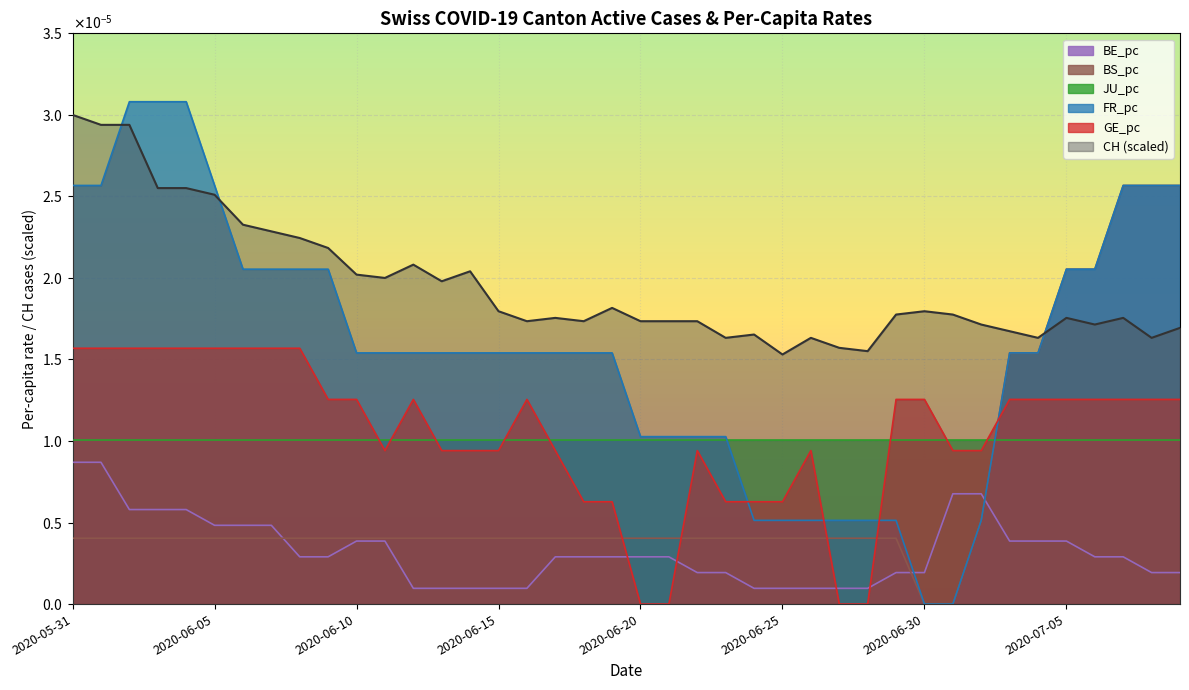

What is the label of the 9th point from the right?

2020-07-01